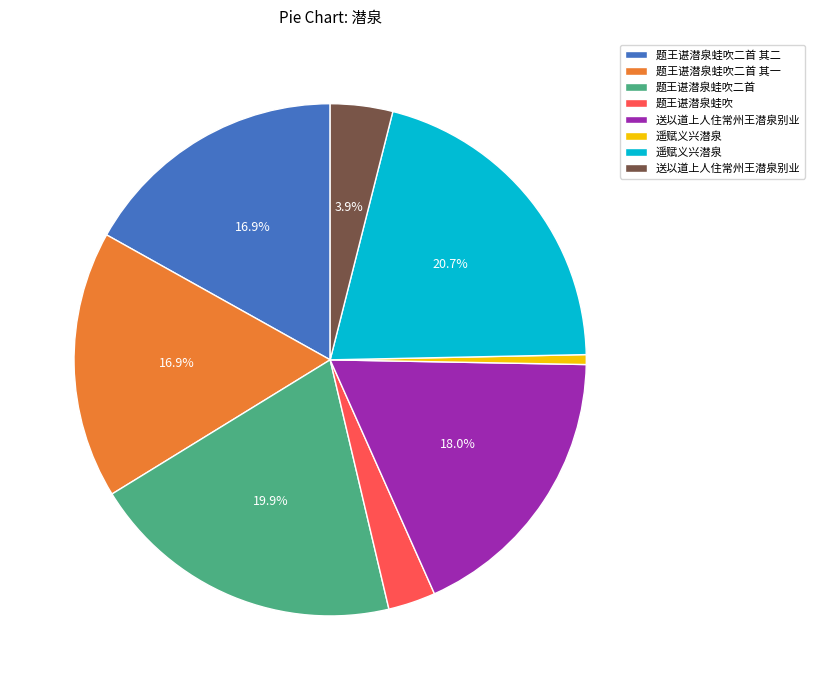

Is there any slice that represents more than half of the pie?

No